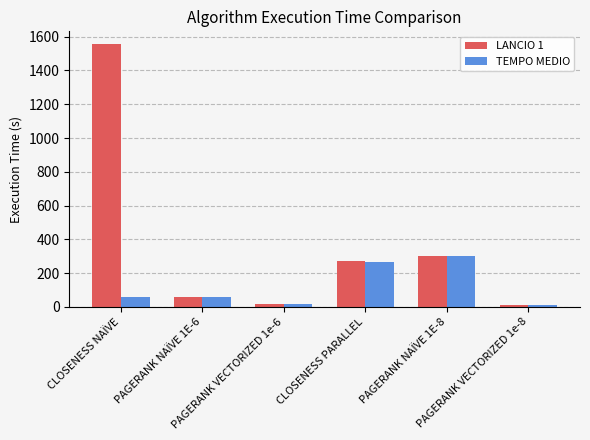

True or false: TEMPO MEDIO has a value of 303.1 at PAGERANK NAÏVE 1E-8.

True